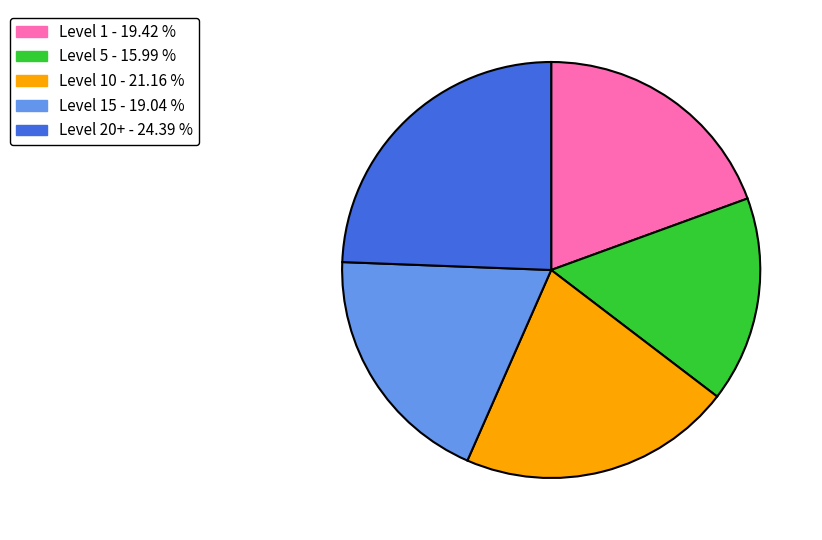

Is the sum of Level 15 - 19.04 % and Level 1 - 19.42 % greater than half?

No